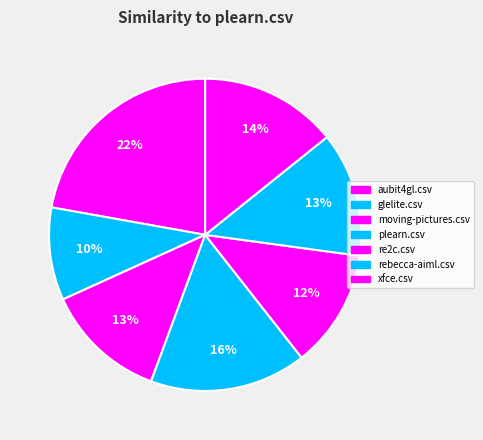

Does re2c.csv represent more than half of the total?

No